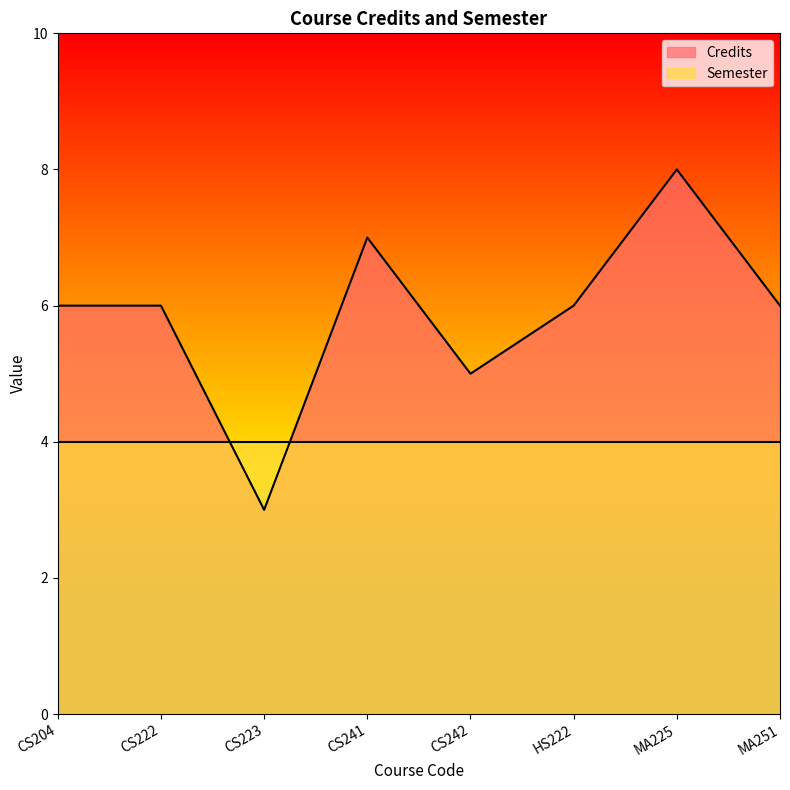

True or false: there are more than 0 points higher than both neighbors.

True